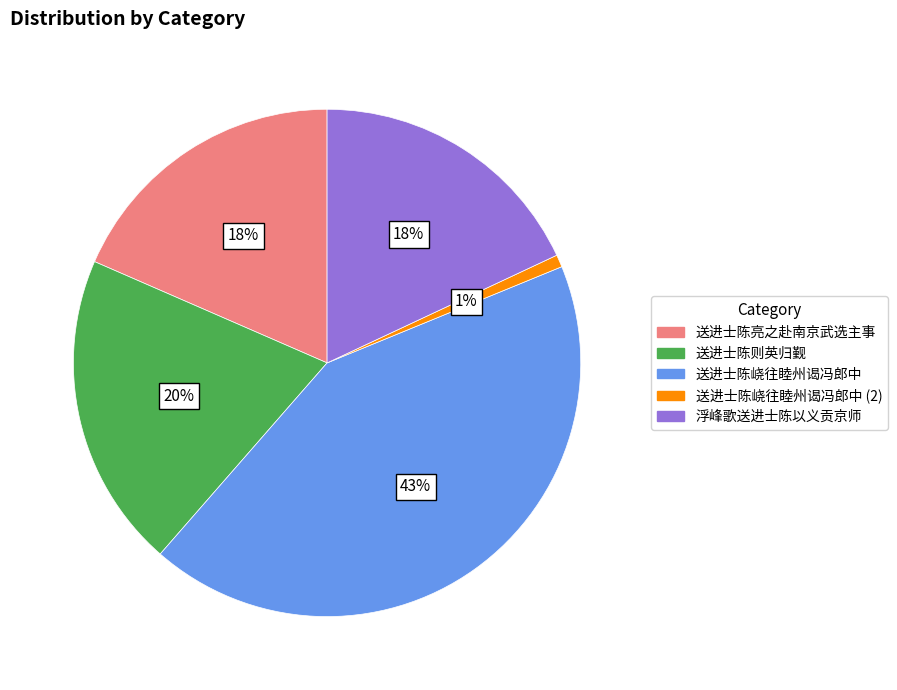

How many segments does this pie chart have?

5